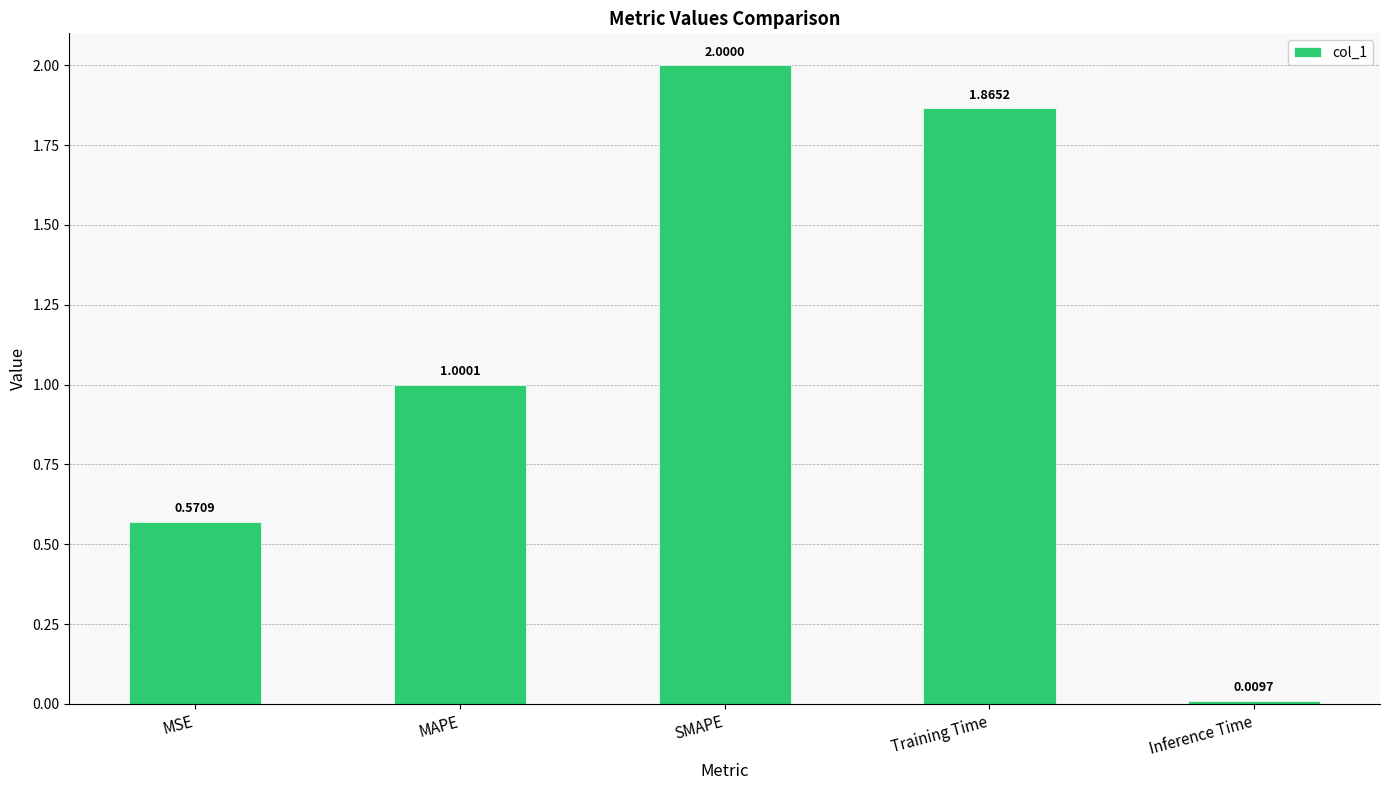

What is the change in value from MSE to SMAPE?

+1.4